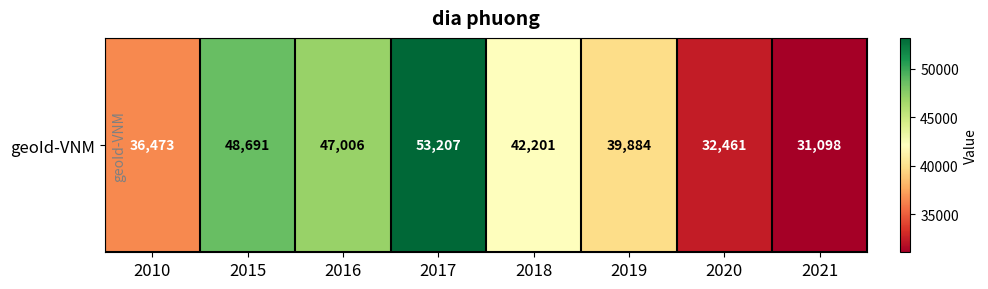

Is it true that the value at 2016 is 47006?

True